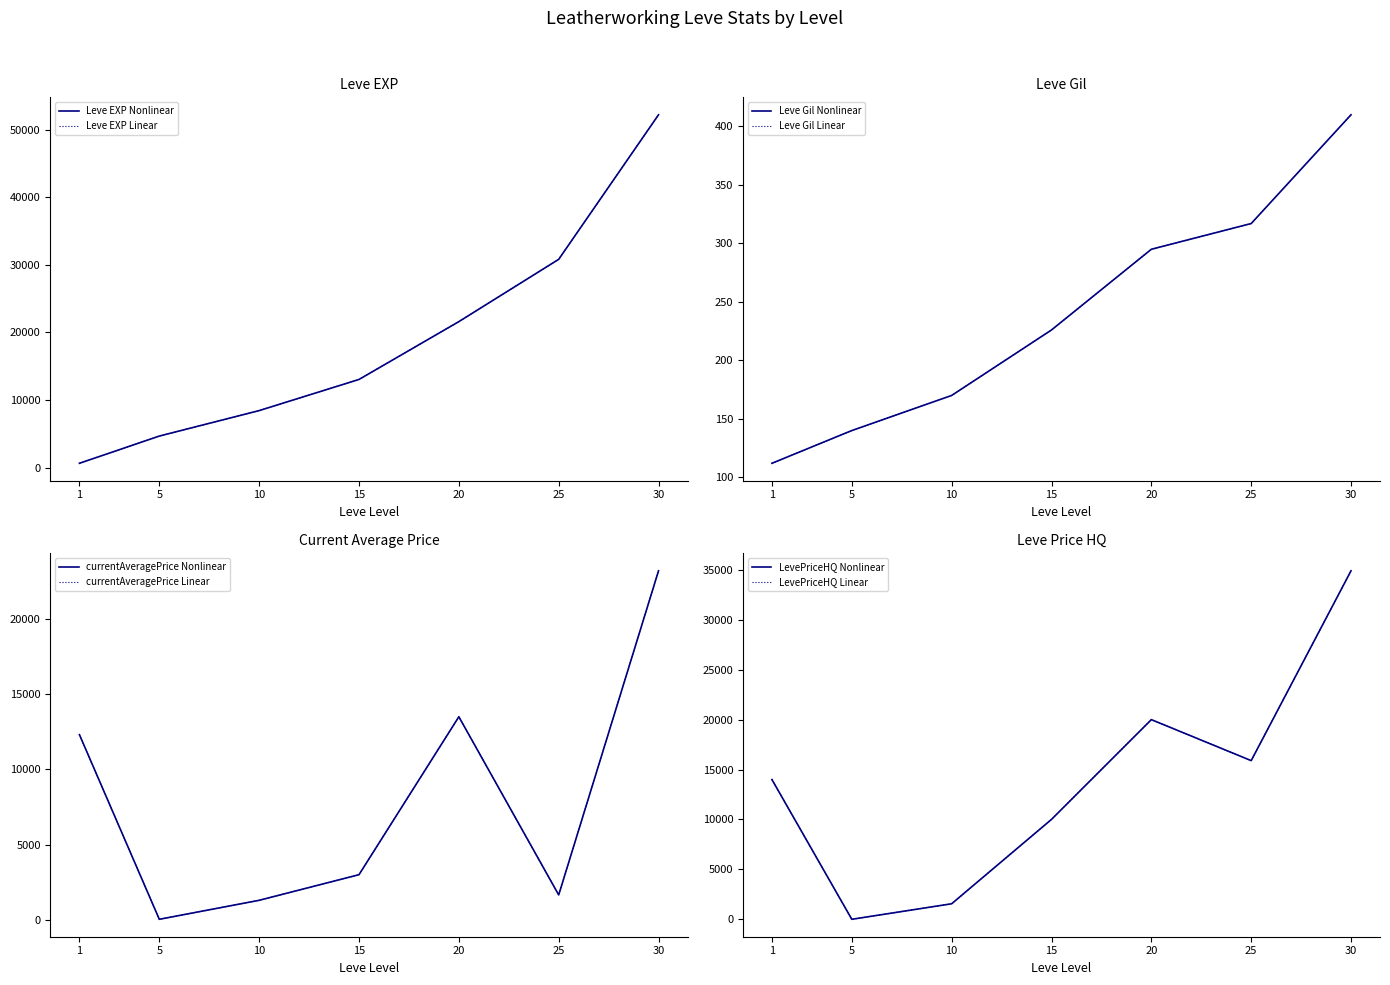

At which category does LevePriceHQ reach its first local valley?

5